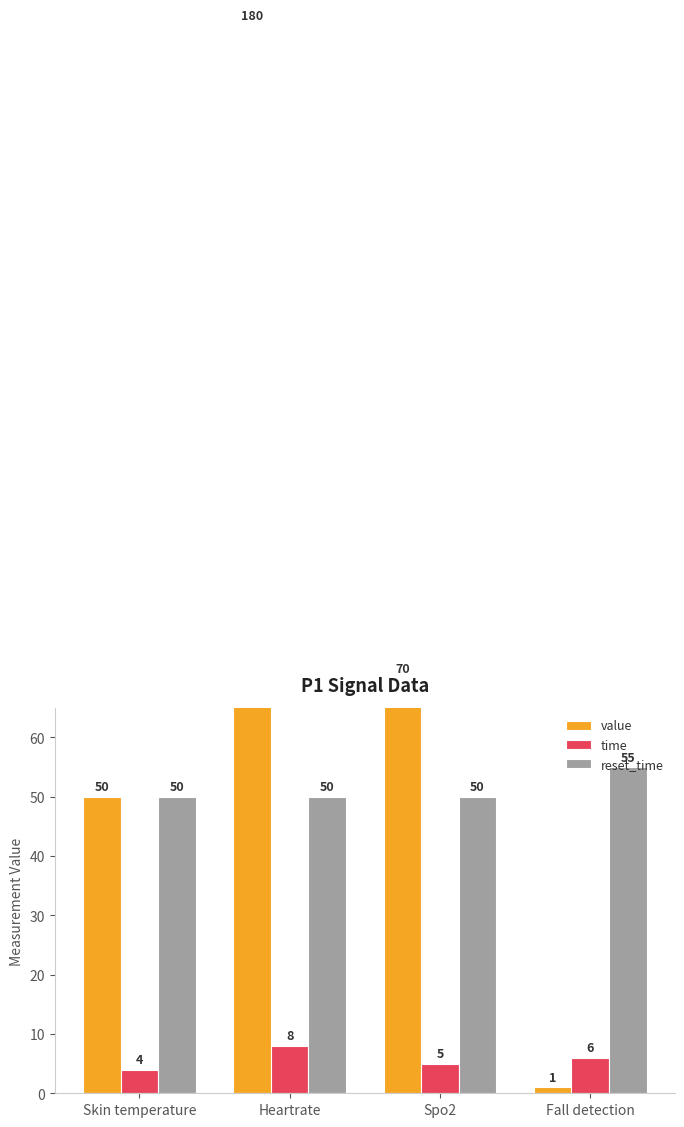

At how many categories does at least one series exceed 137?

1